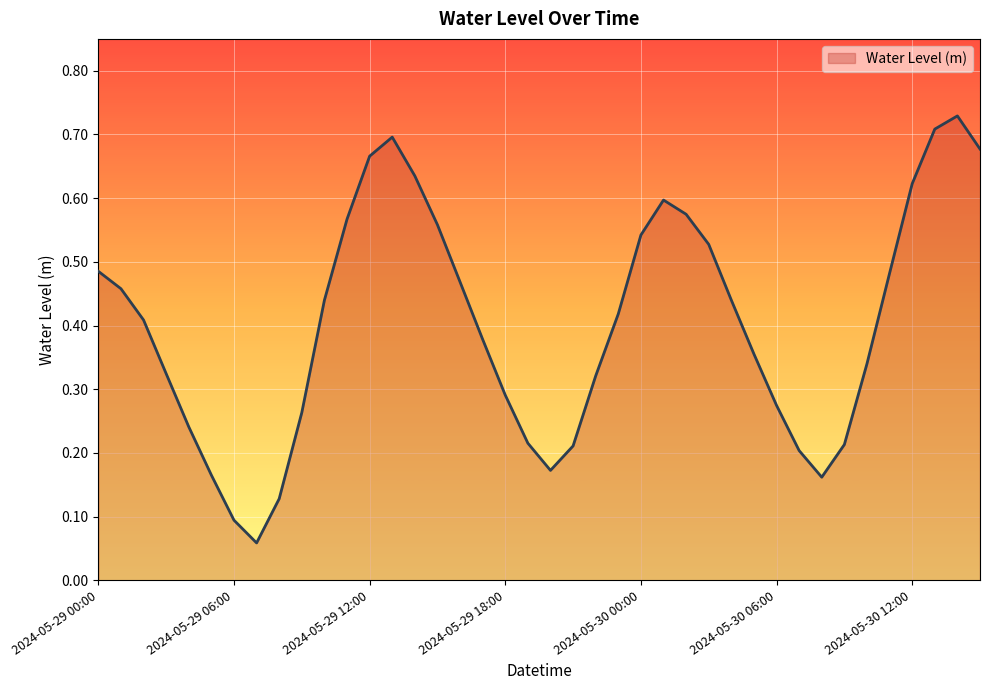

True or false: the data has more than 0 interior local peaks.

True